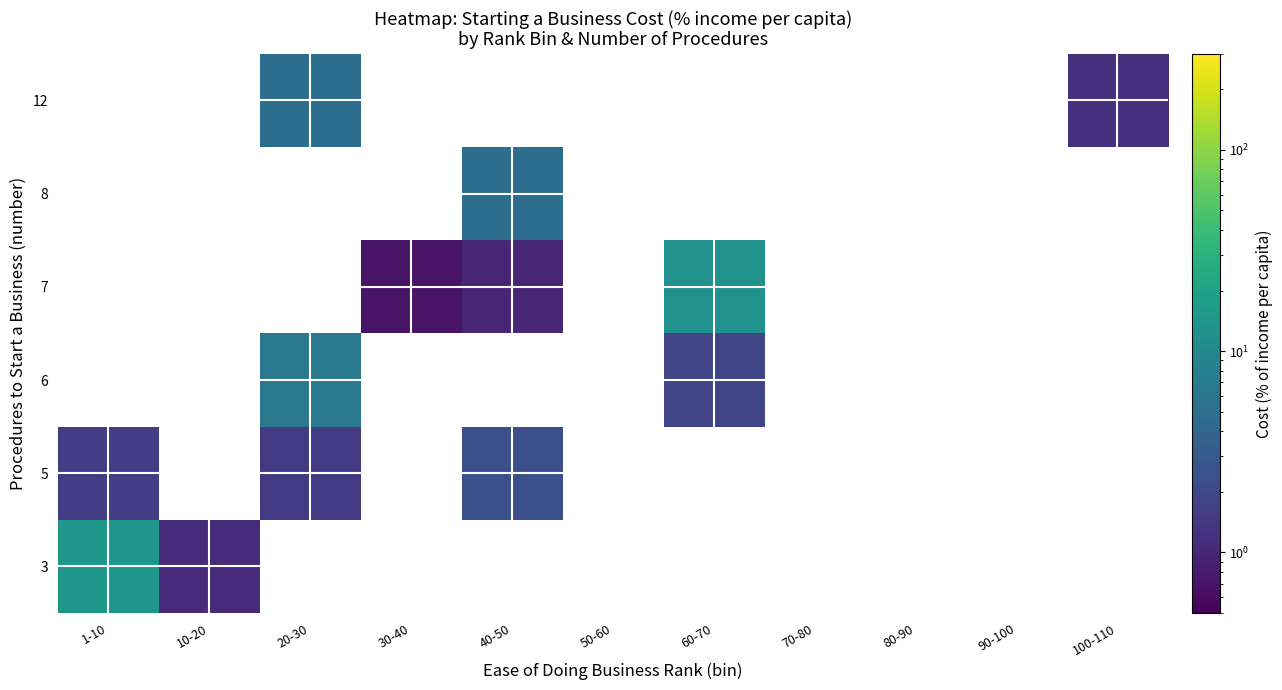

What is the minimum value shown in the chart?

0.7